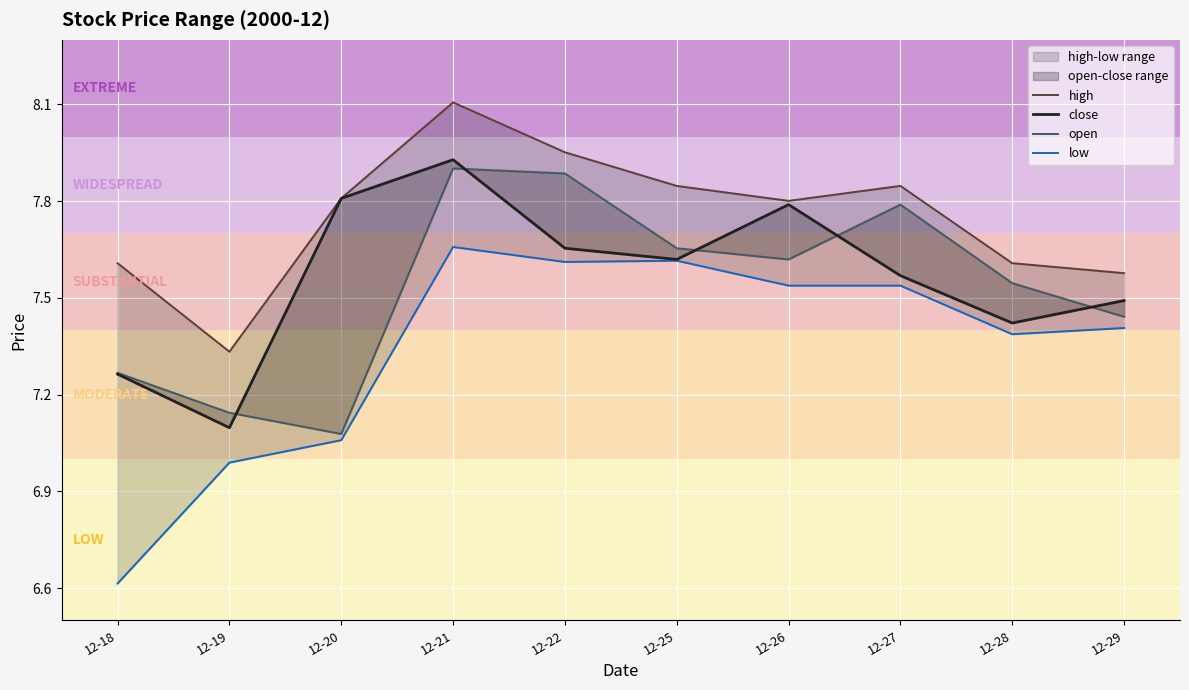

True or false: high has a value of 1.9 at 12-19.

False